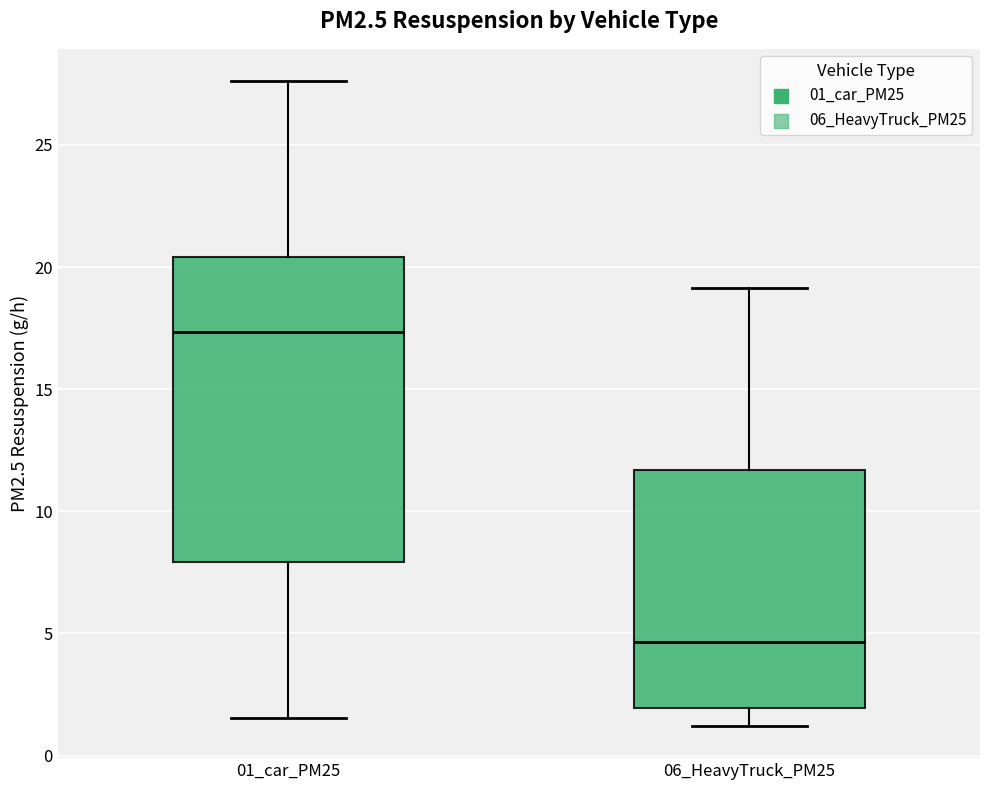

Which box is the tallest, from its lower edge to its upper edge?

01_car_PM25